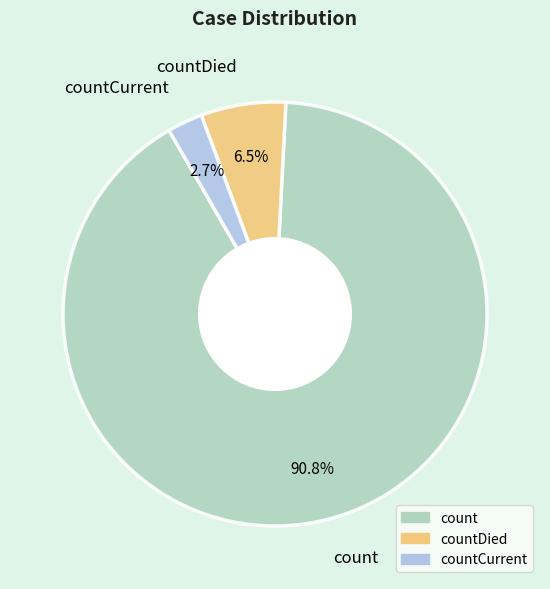

To the nearest percent, what is the combined percentage of countCurrent and count?

94%